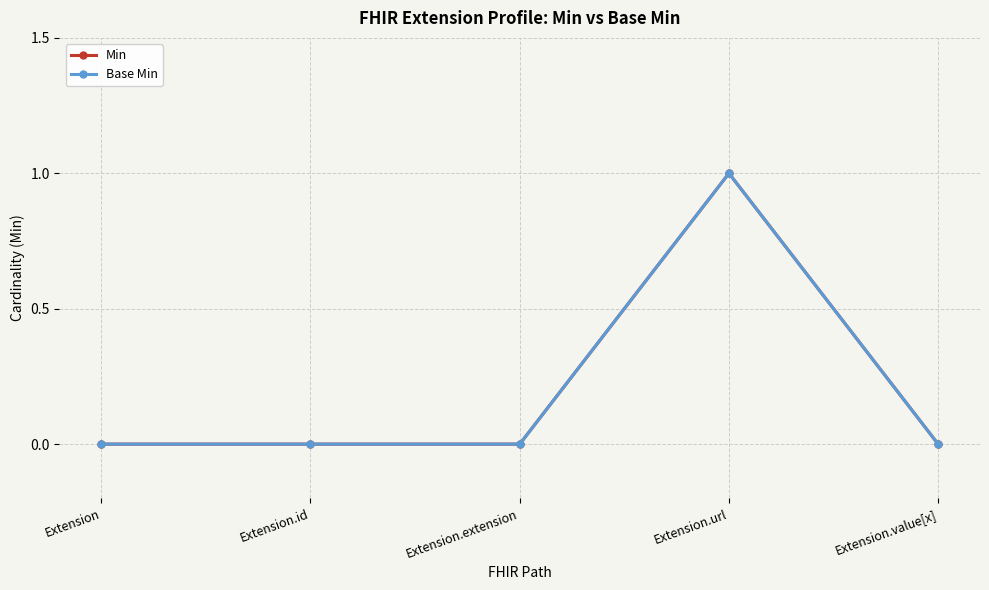

At how many categories does at least one series exceed 0?

1